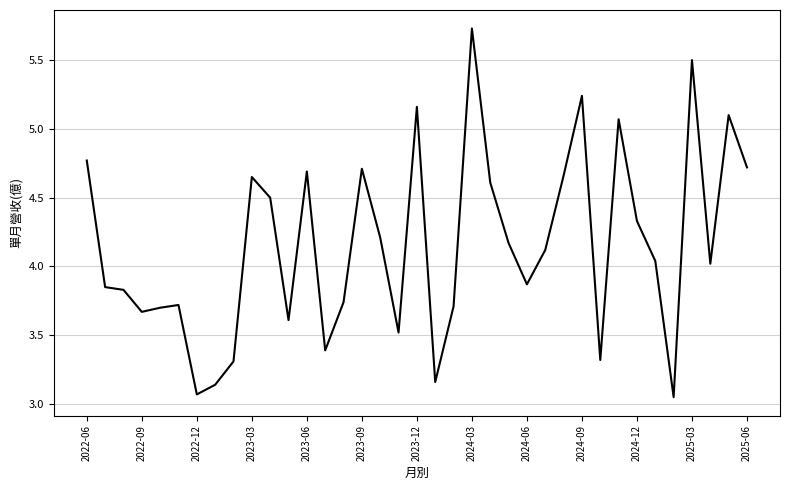

How many lines are shown in the chart?

1